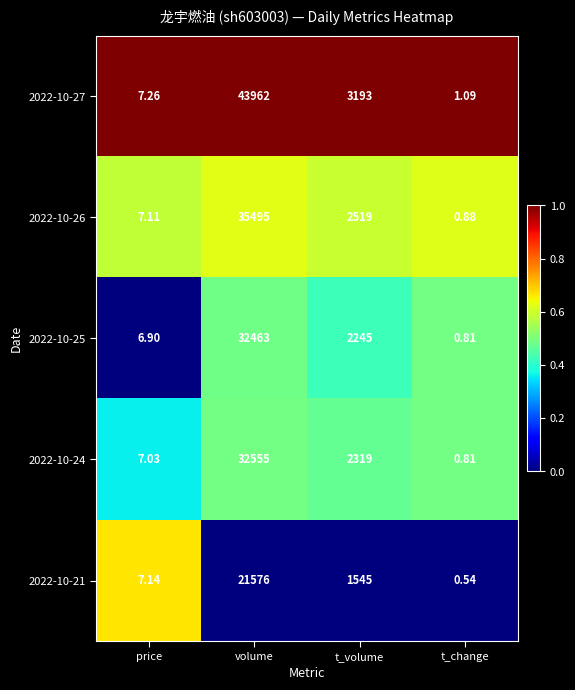

At which category does the chart reach its minimum across all series?

t_change